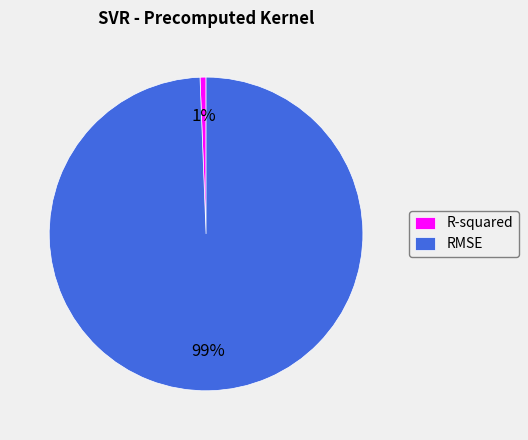

What is the largest slice in the pie chart?

RMSE